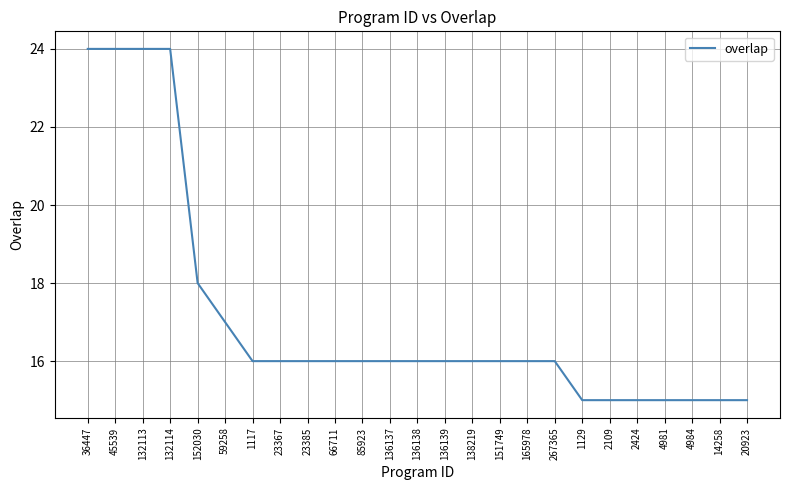

What is the minimum value shown in the chart?

15